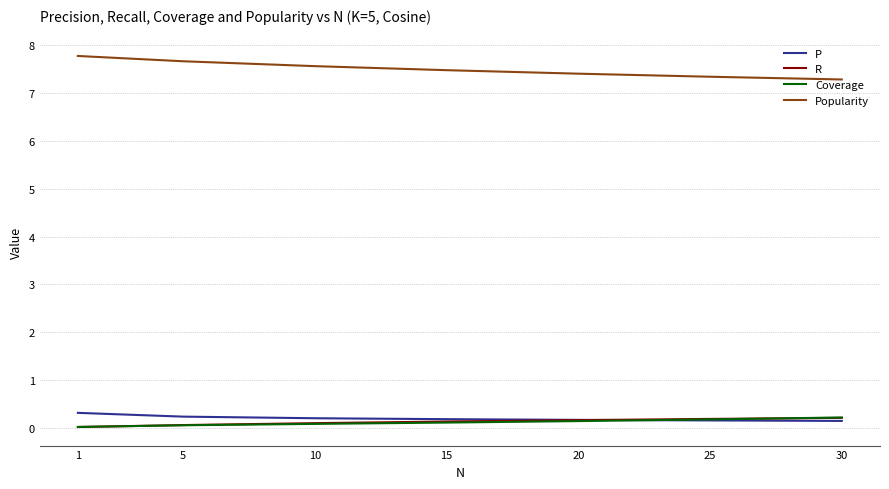

What are all the series names shown in the legend?

P, R, Coverage, Popularity